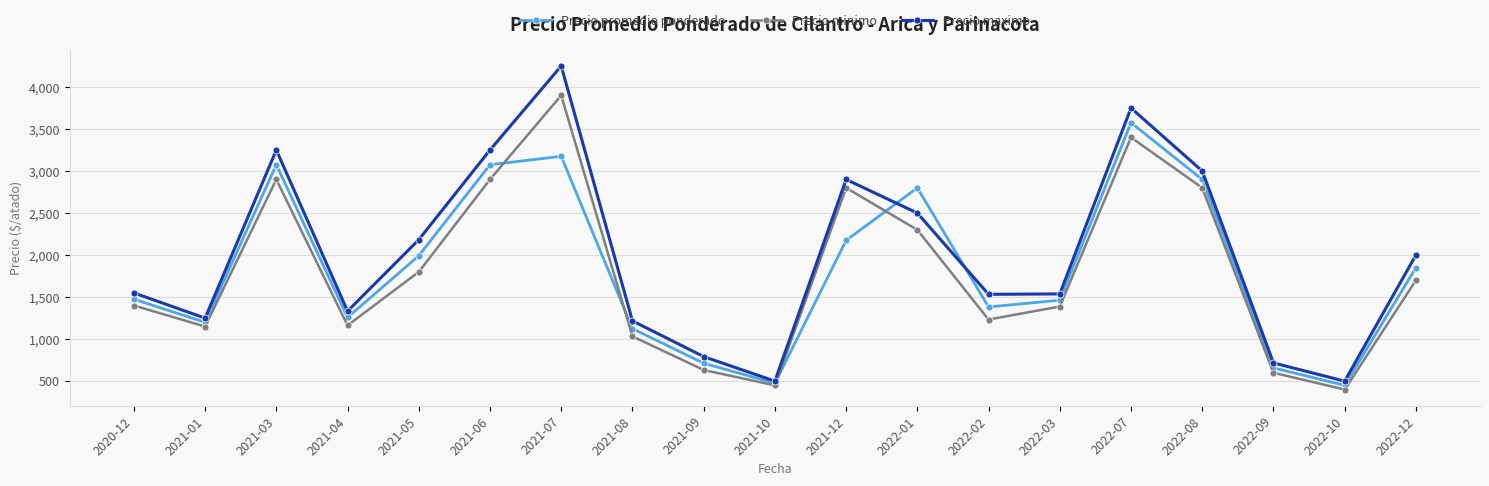

List the series in order of their peak value, lowest first.

Precio promedio ponderado, Precio minimo, Precio maximo